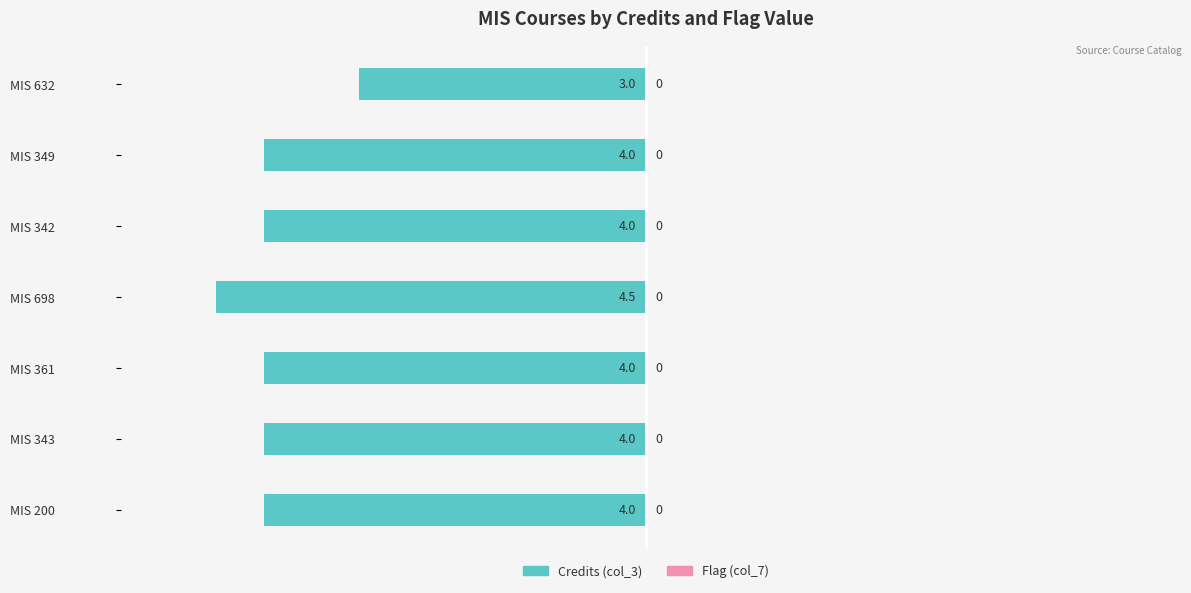

Are the bars horizontal?

Yes